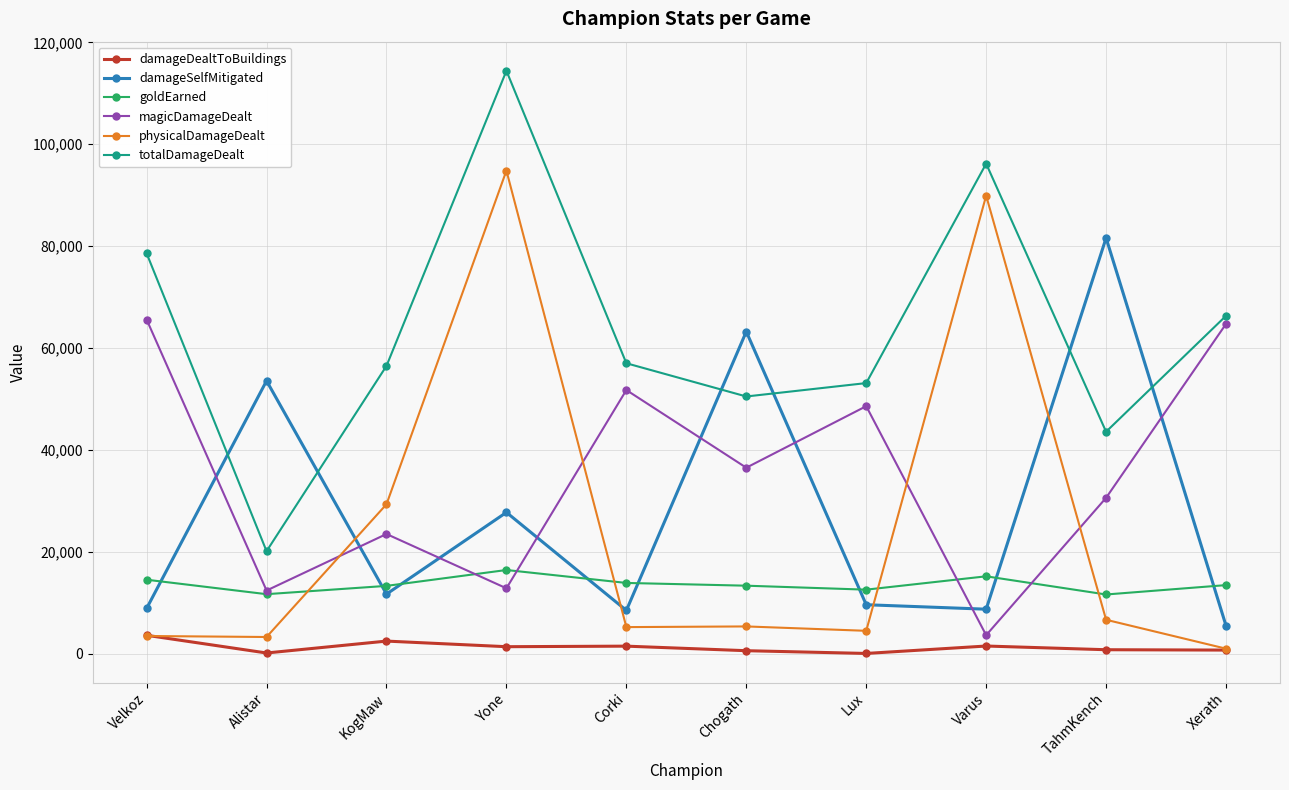

What is the label of the 7th point from the right?

Yone